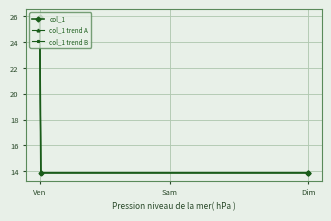

True or false: col_1 trend A has more than 1 points higher than both neighbors.

False